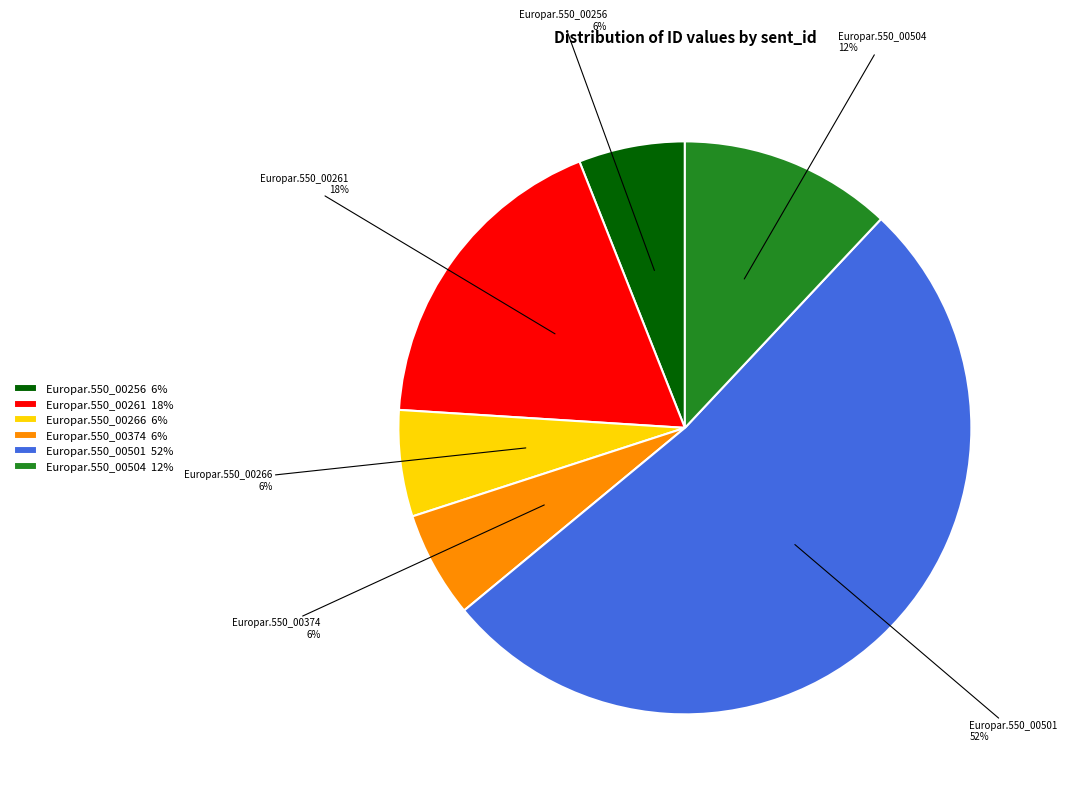

What percentage is the Europar.550_00374 slice, to the nearest percent?

6%